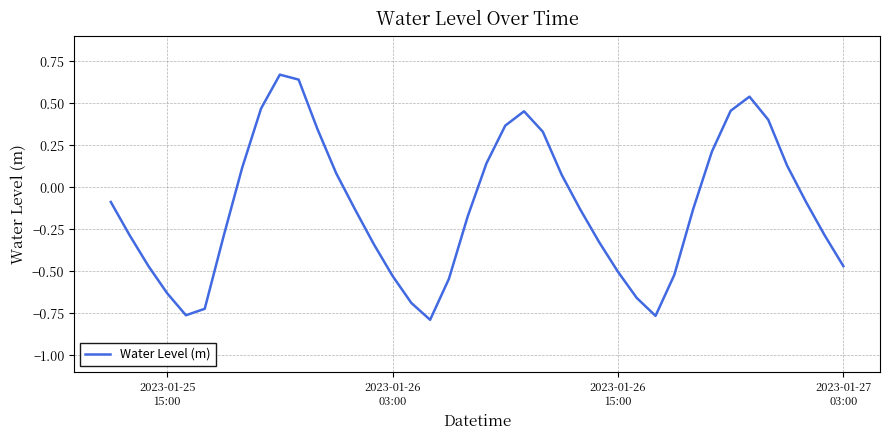

What is the difference between the maximum and minimum values?

1.5